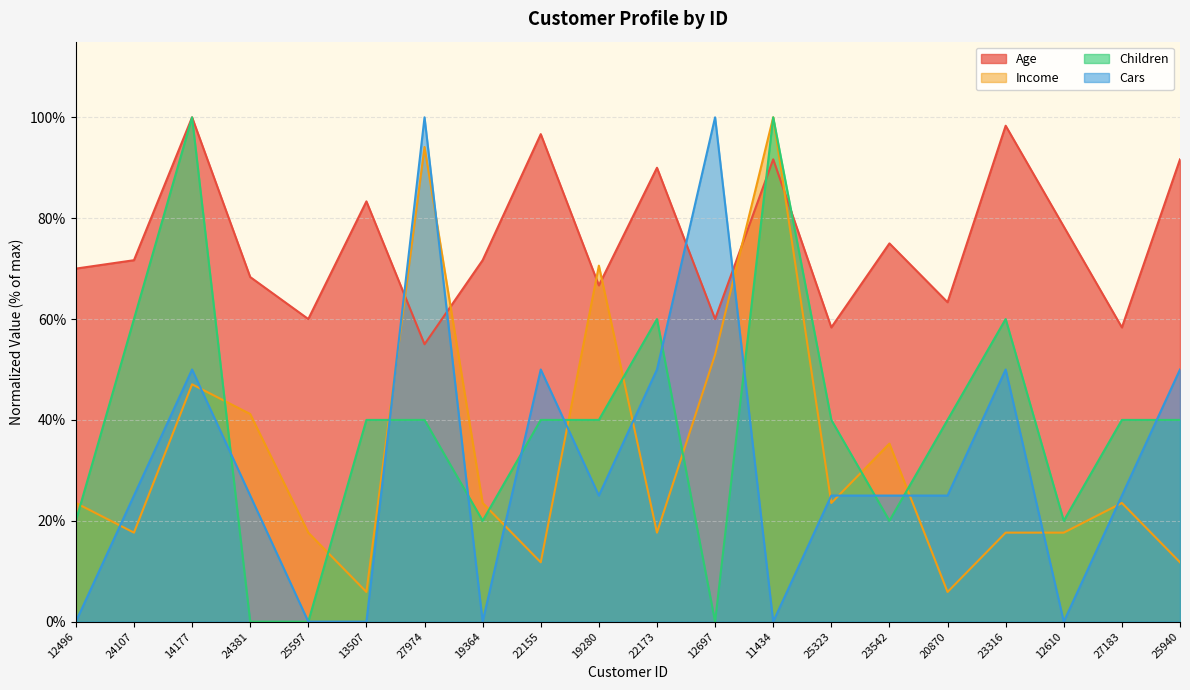

Does the chart have visible grid lines?

Yes